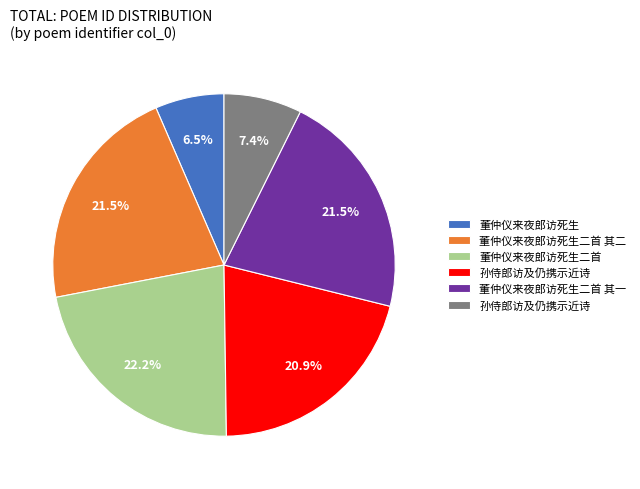

Is there any slice that represents more than half of the pie?

No